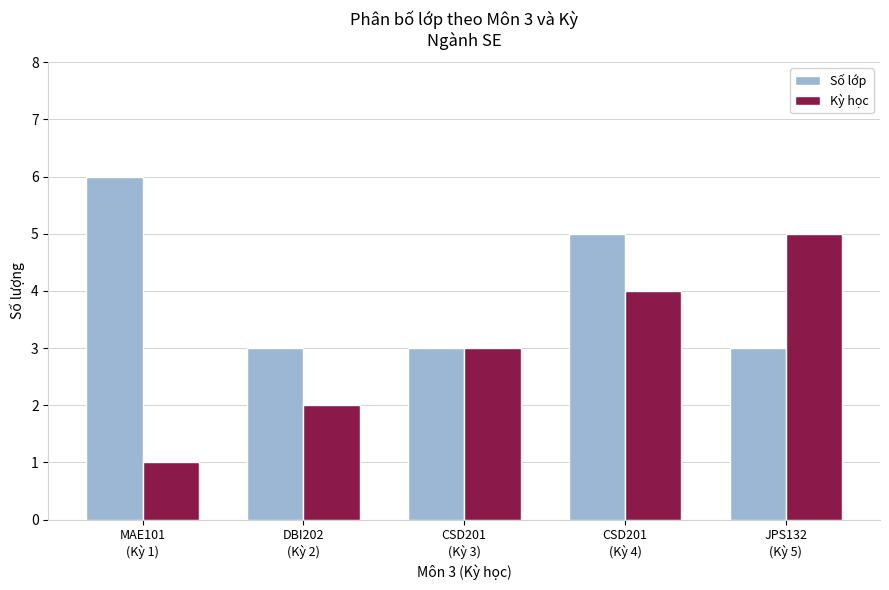

What is the approximate value of Kỳ học at JPS132
(Kỳ 5)?

5